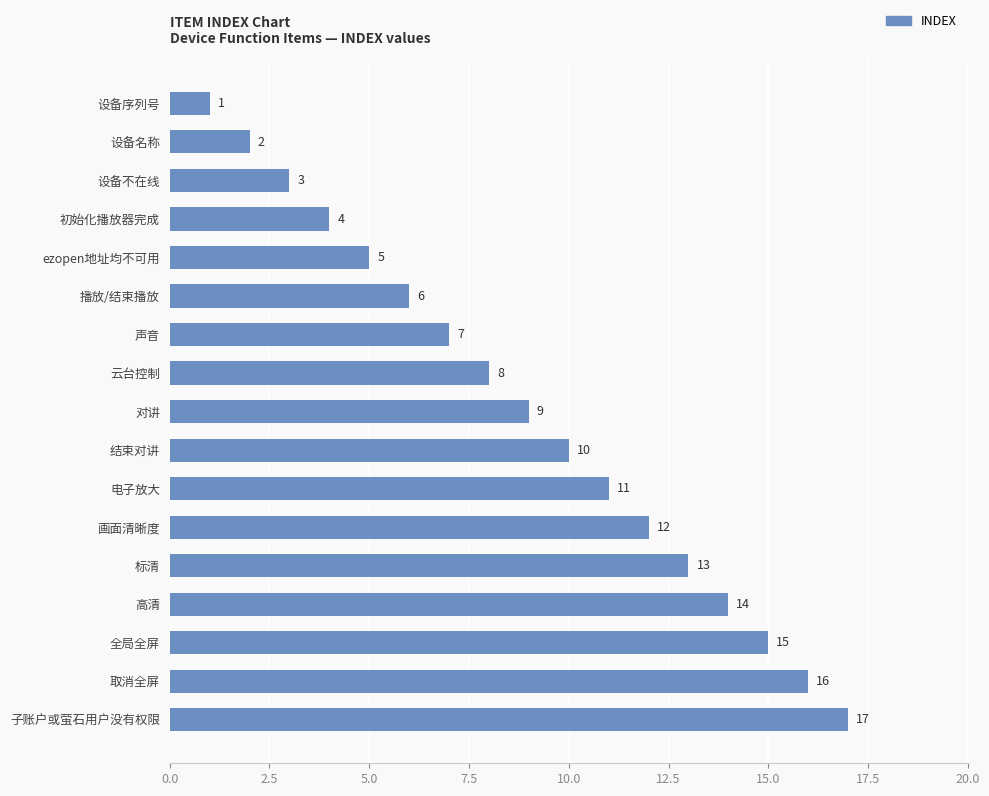

What is the label of the 17th bar from the top?

子账户或萤石用户没有权限